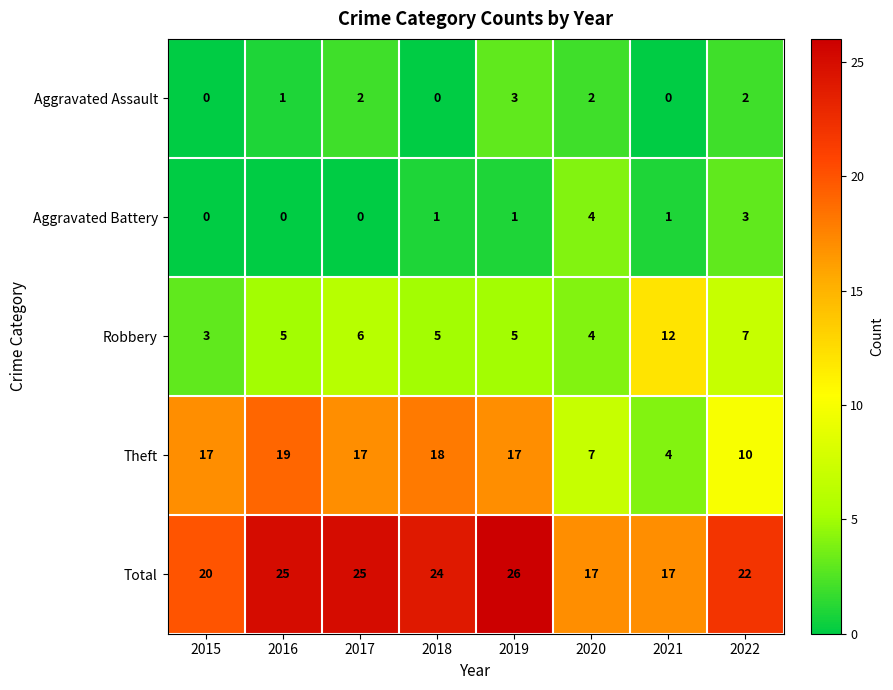

What value does the Robbery series have at 2020?

4